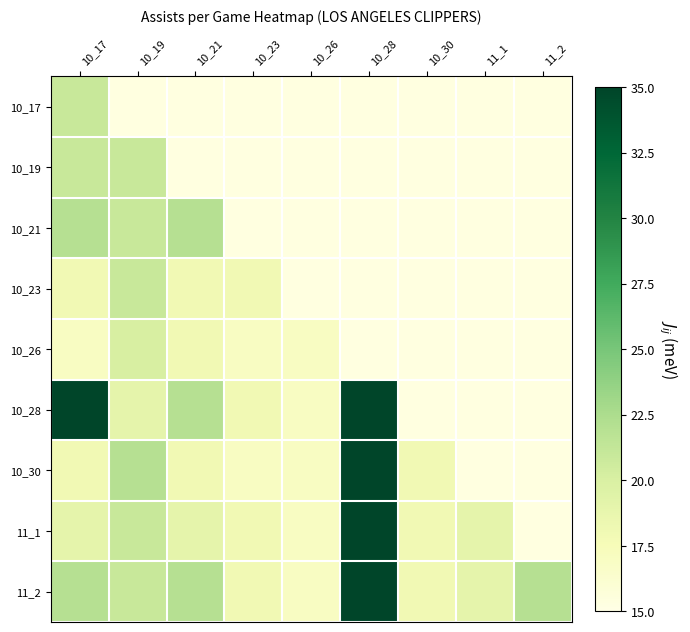

List the series in order of their peak value, lowest first.

10_26, 10_17, 10_19, 10_23, 10_21, 10_28, 10_30, 11_1, 11_2